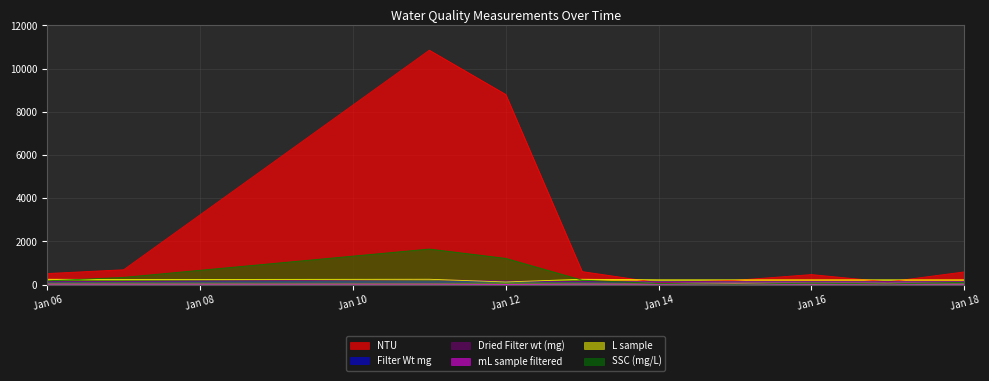

Which series has the largest total across all categories?

NTU